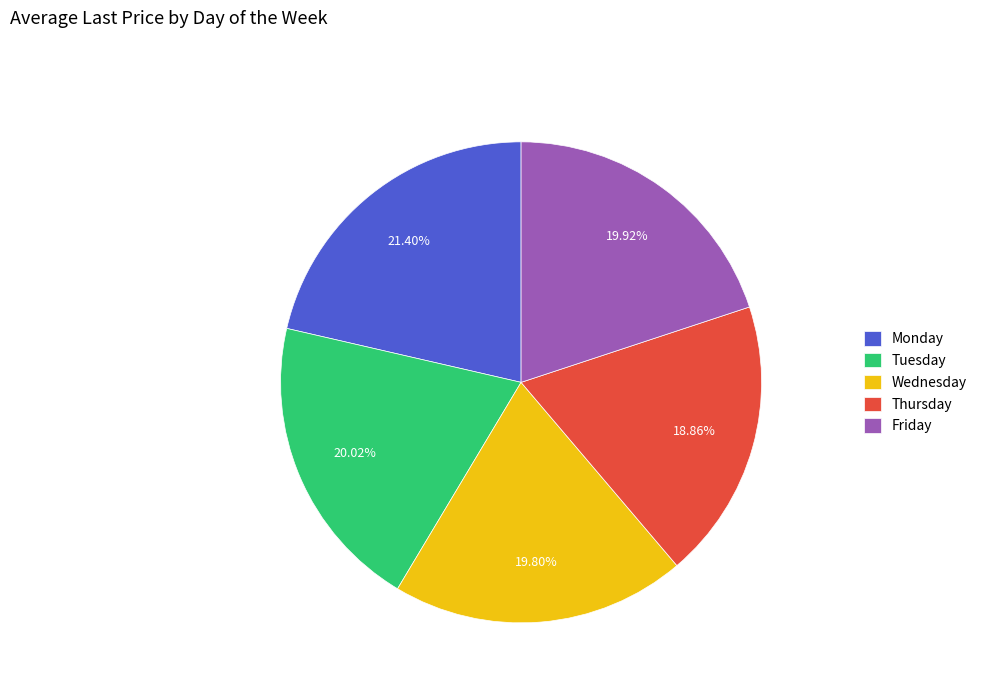

Combined, do Tuesday and Thursday account for over 50%?

No